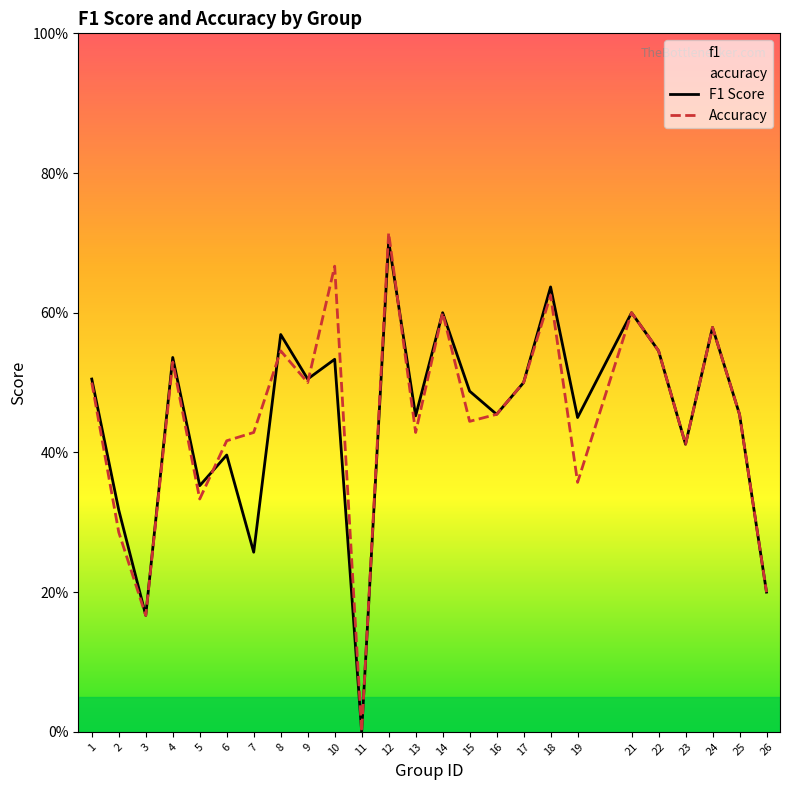

What are all the series names shown in the legend?

F1 Score, Accuracy